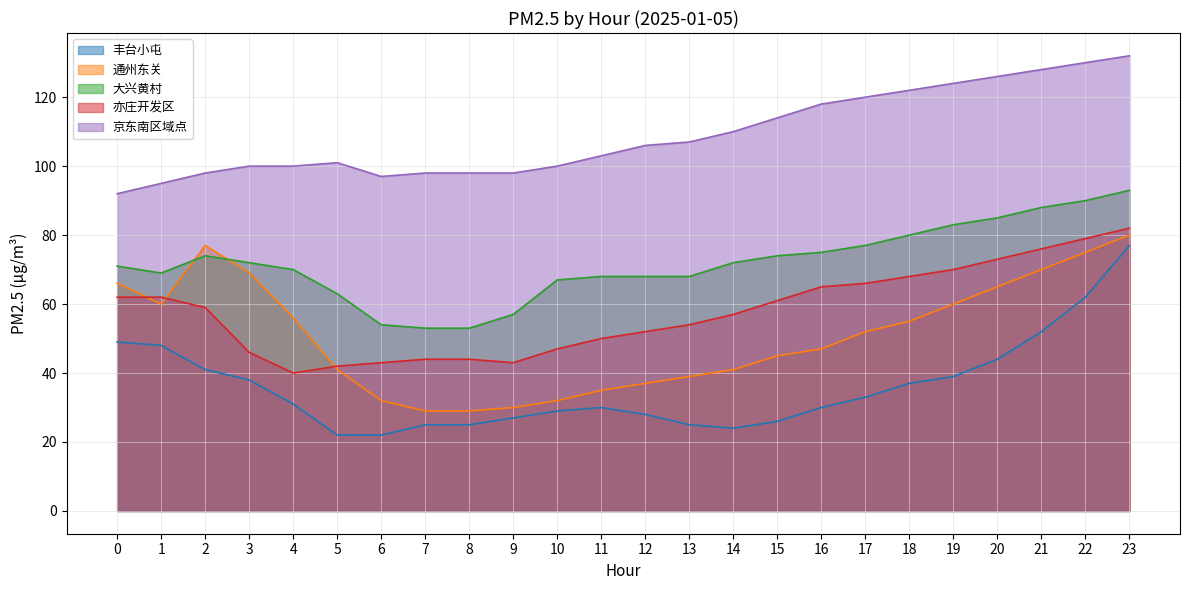

True or false: 亦庄开发区 has a value of 47 at 10.

True